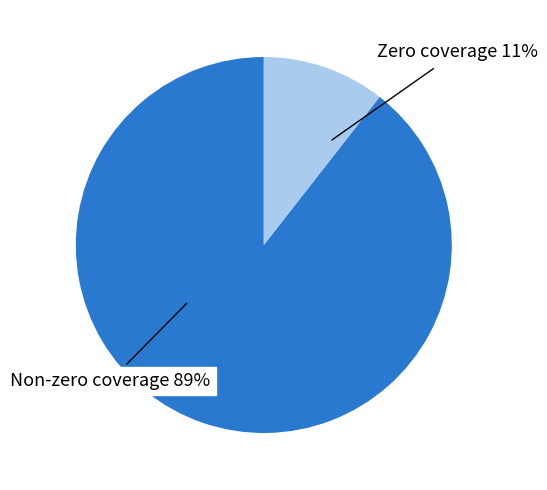

Rank the categories by value from lowest to highest.

Zero coverage 11%, Non-zero coverage 89%